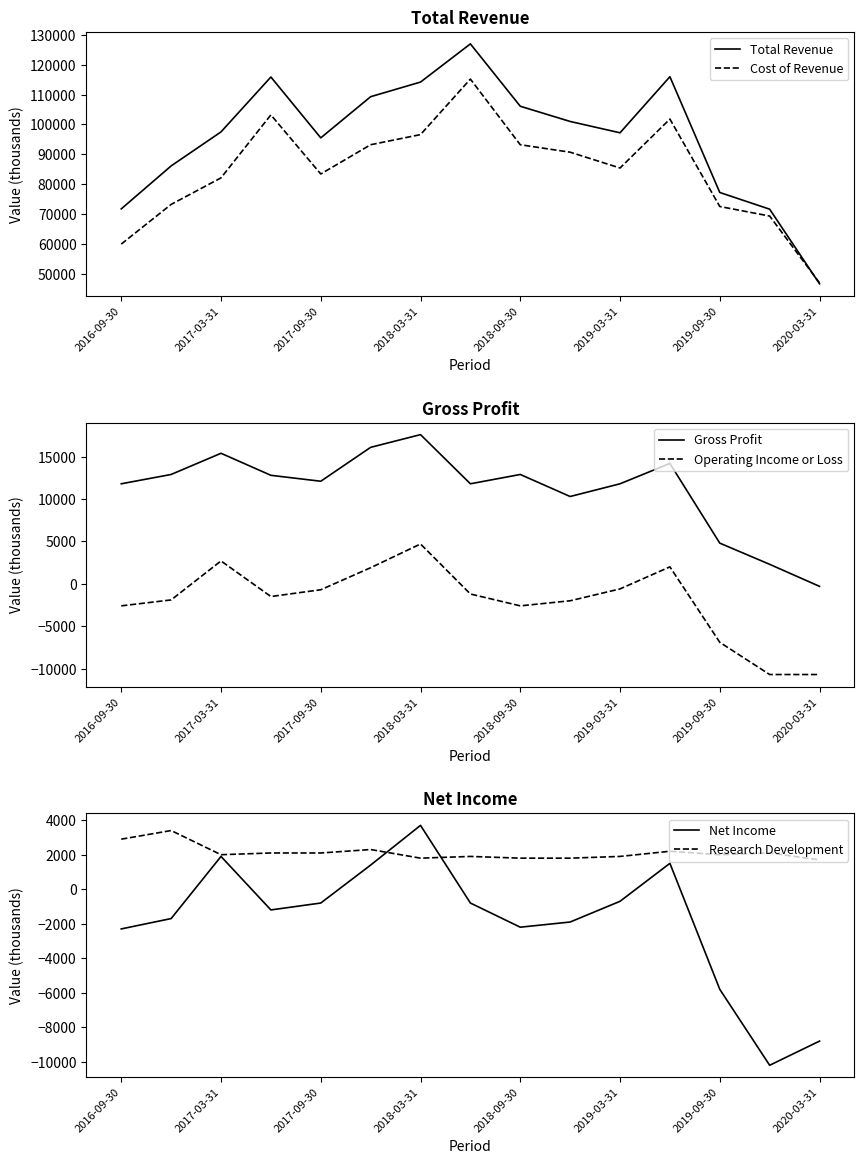

Does the chart have visible grid lines?

No